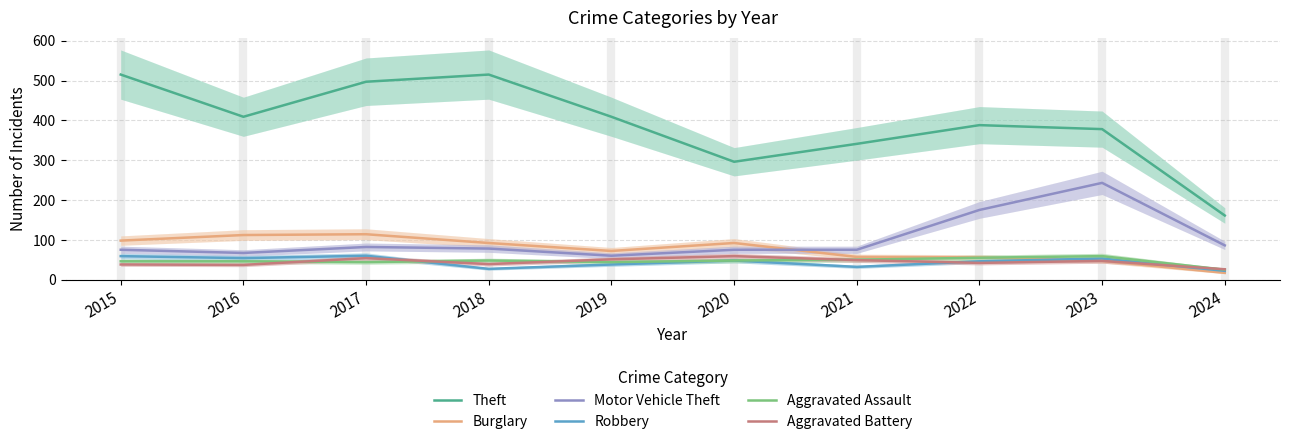

What is the highest value of the Robbery series?

60